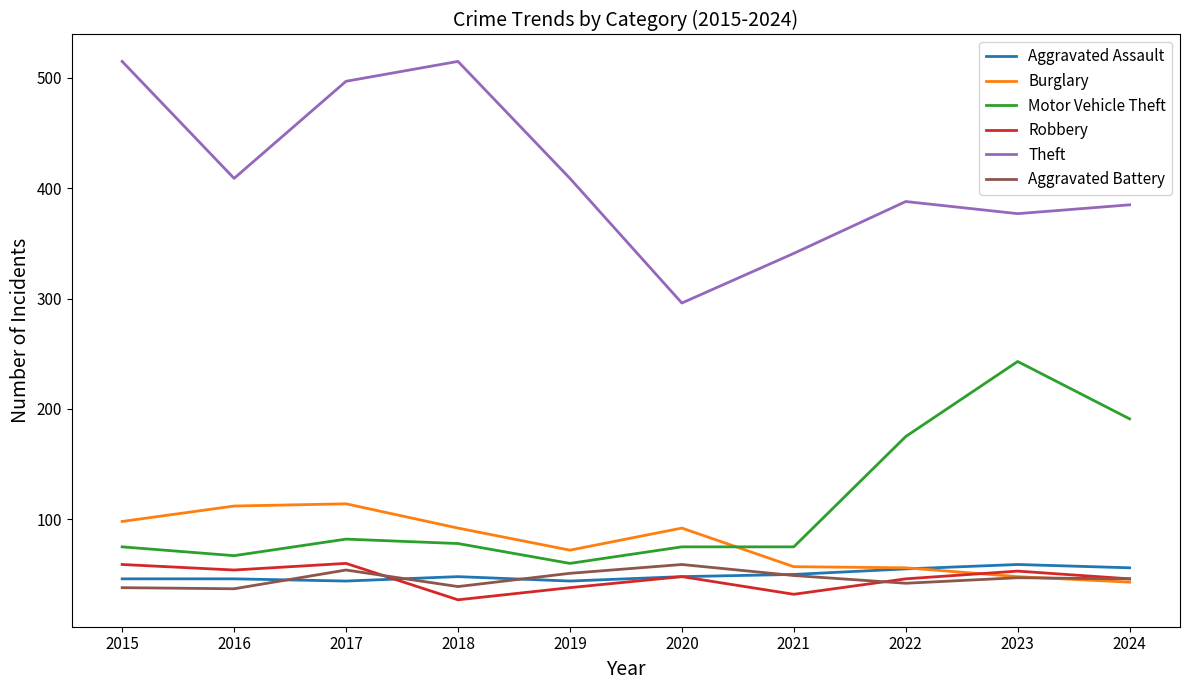

What is the spread (max minus min) of values at 2019?

371